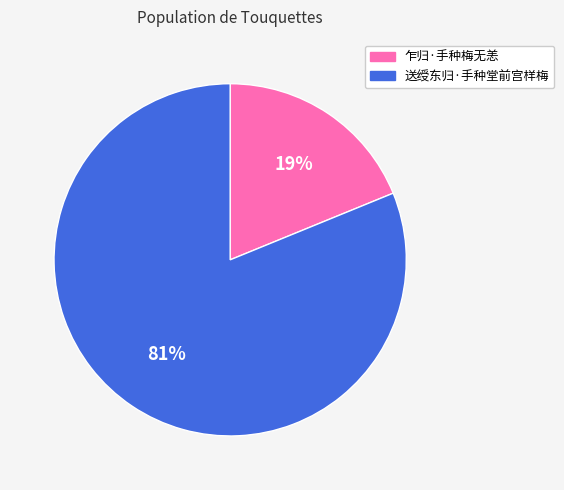

Is there a majority slice in this chart?

Yes